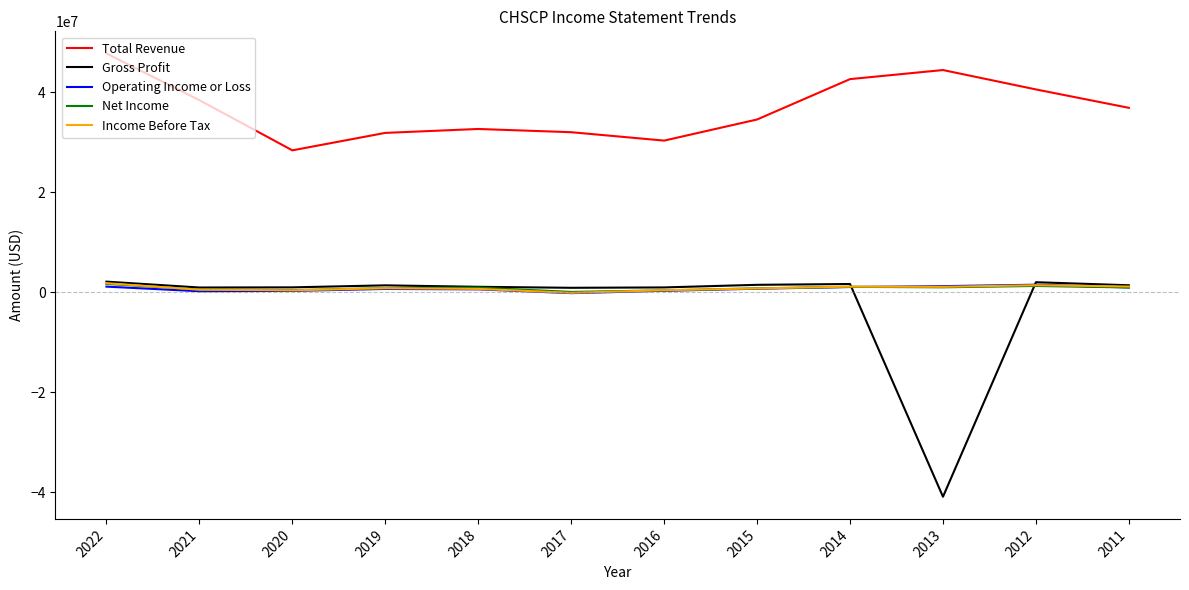

What is the approximate value of Income Before Tax at 2016?

402100